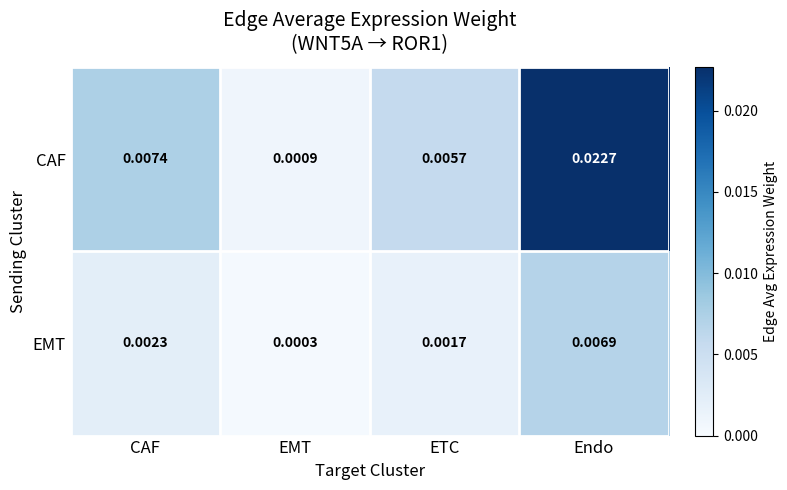

Rank the categories by EMT value from highest to lowest.

Endo, CAF, ETC, EMT